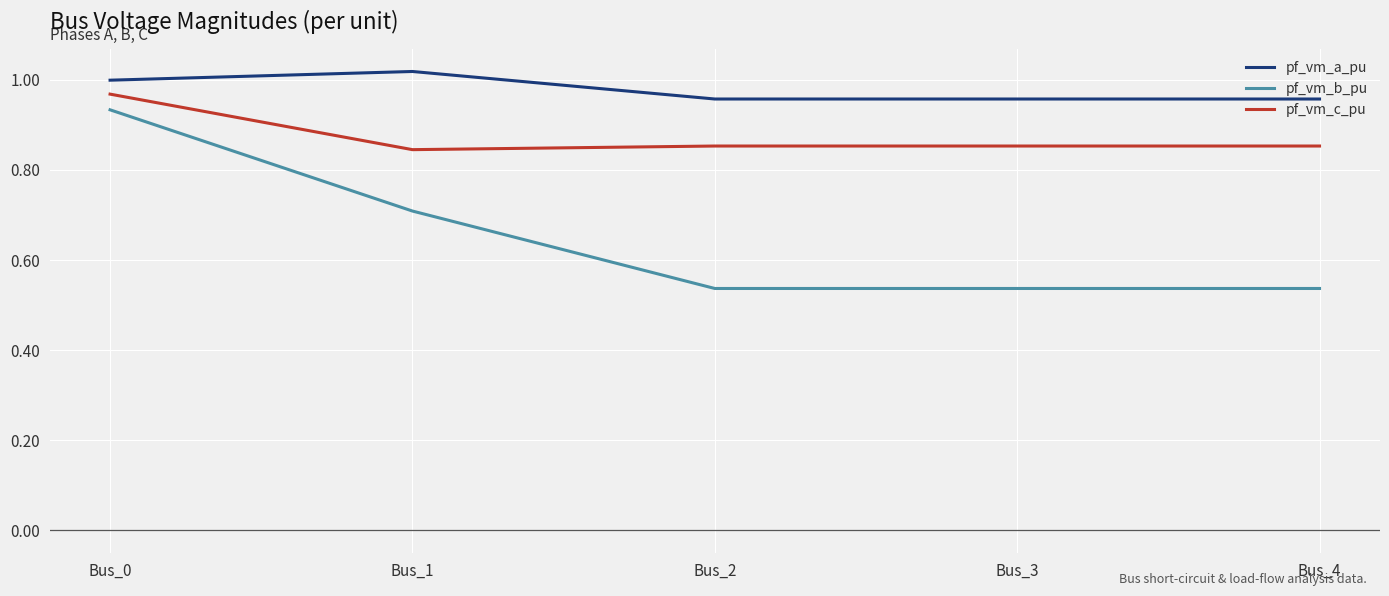

True or false: pf_vm_b_pu and pf_vm_c_pu intersect in this chart.

False